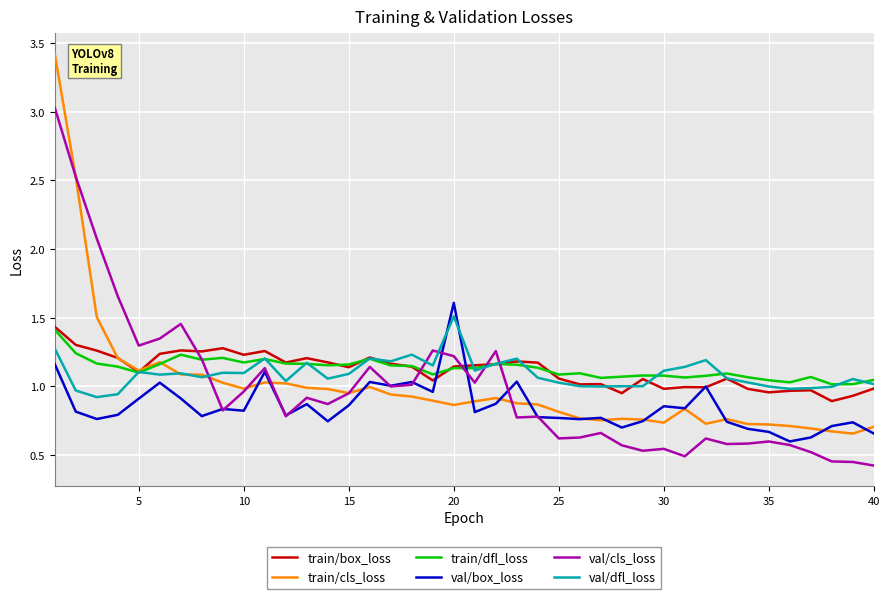

Which series has the largest range (max minus min)?

train/cls_loss